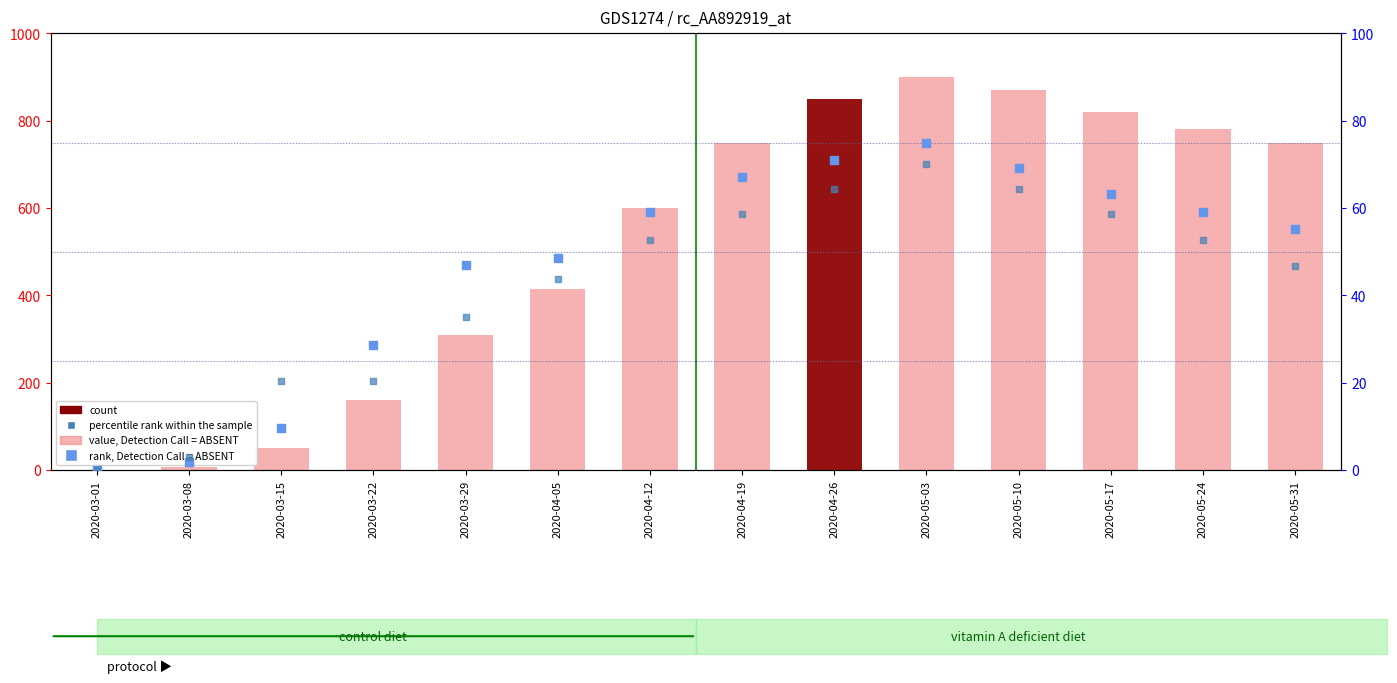

At which category is the sum across all series the highest?

2020-05-03